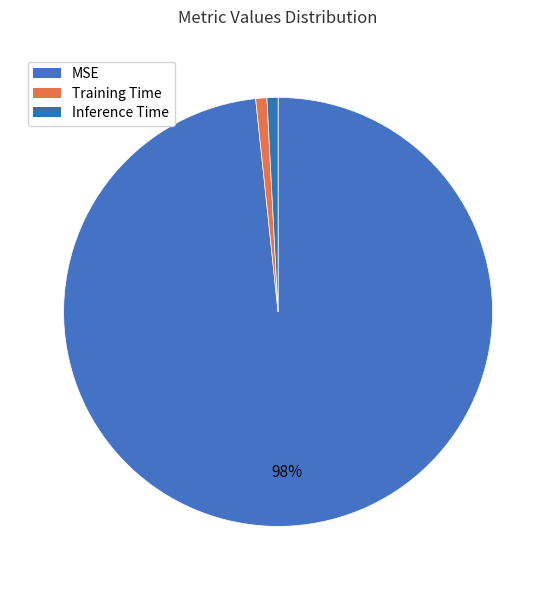

Between MSE and Inference Time, which is larger?

MSE